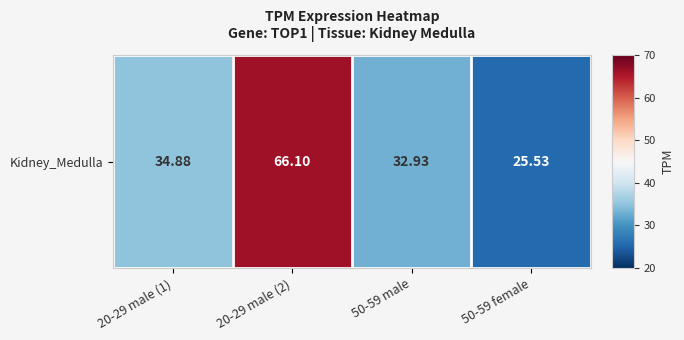

Between 20-29 male (1) and 50-59 female, which is larger?

20-29 male (1)